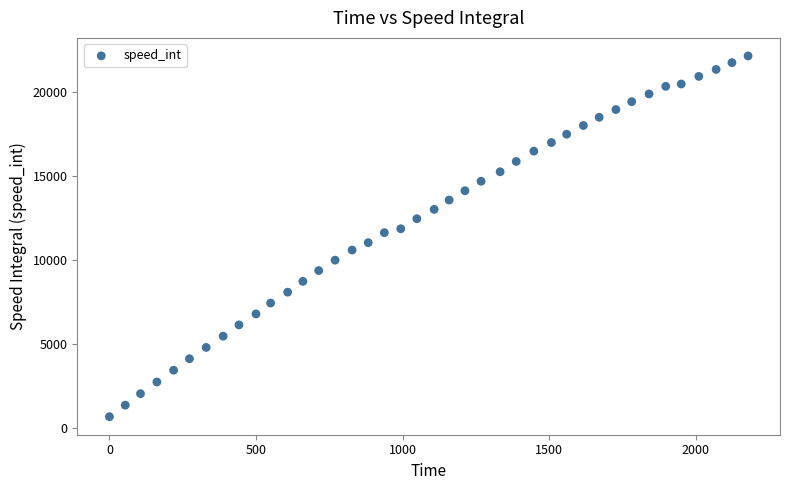

What is the range of X values (max minus min)?

2179